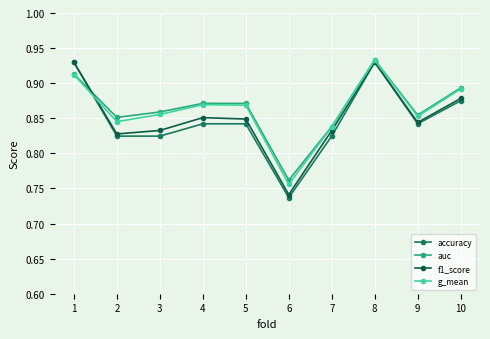

How many lines are shown in the chart?

4